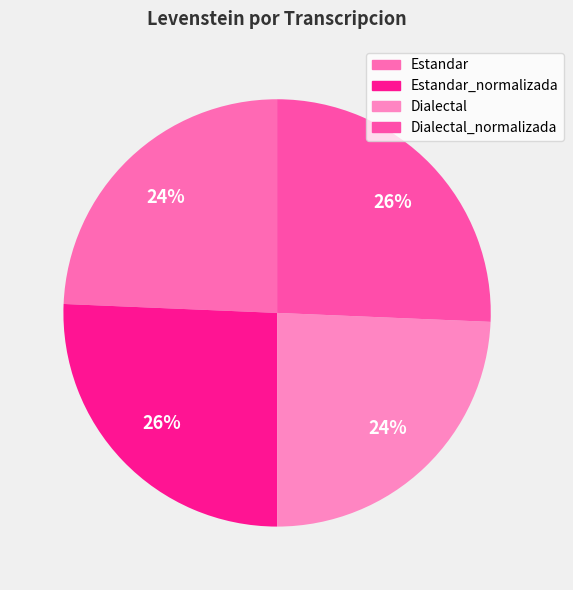

What is the change in value from Dialectal to Dialectal_normalizada?

+1.6